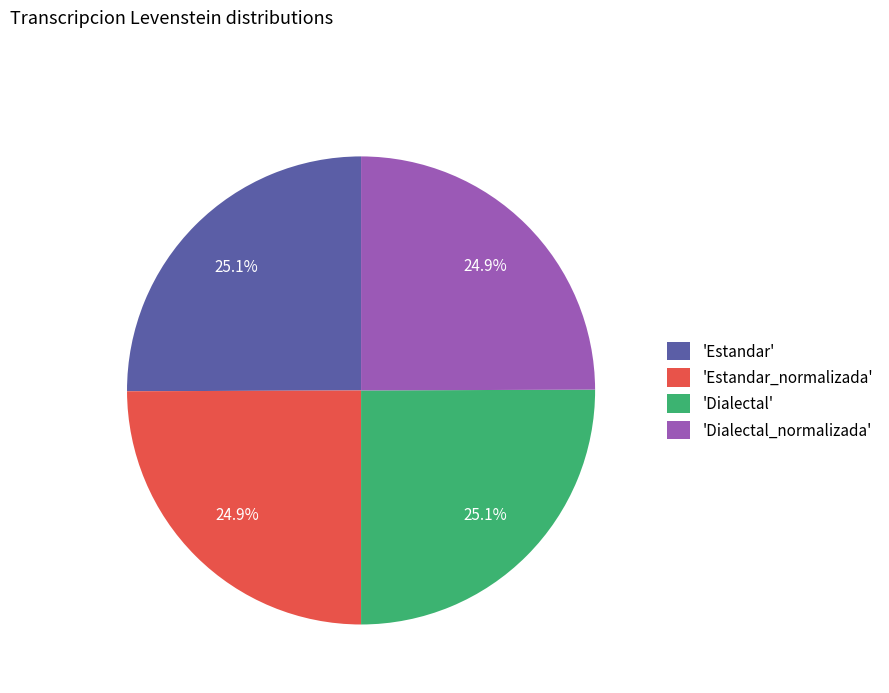

To the nearest percent, what is the average slice percentage?

25%